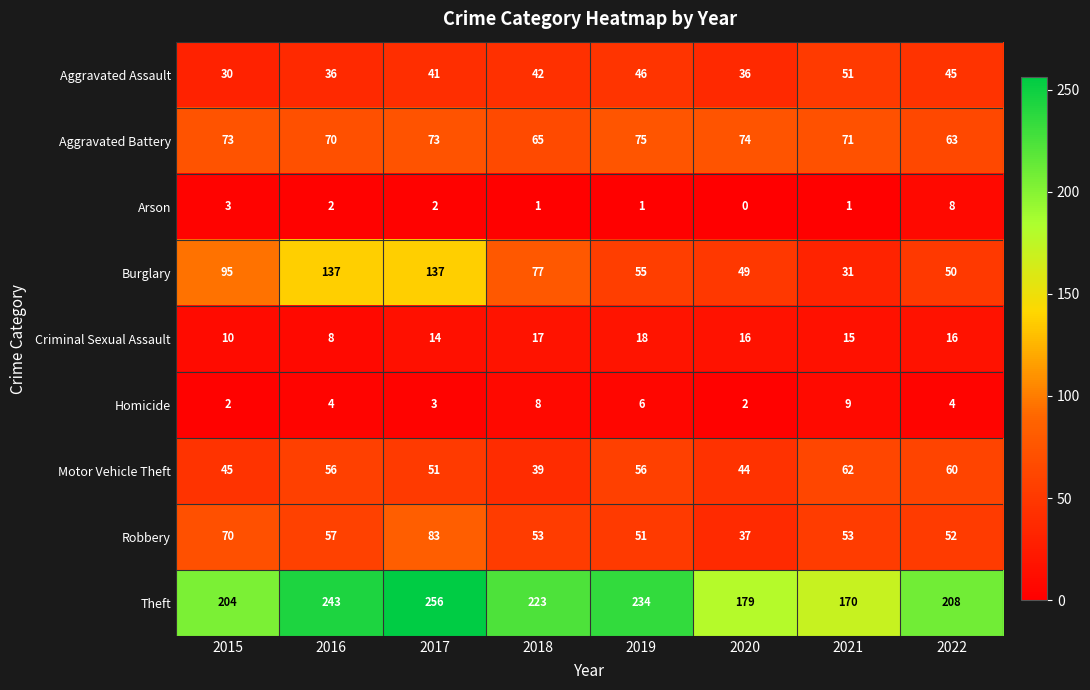

What is the difference between the Robbery values at 2022 and 2020?

15